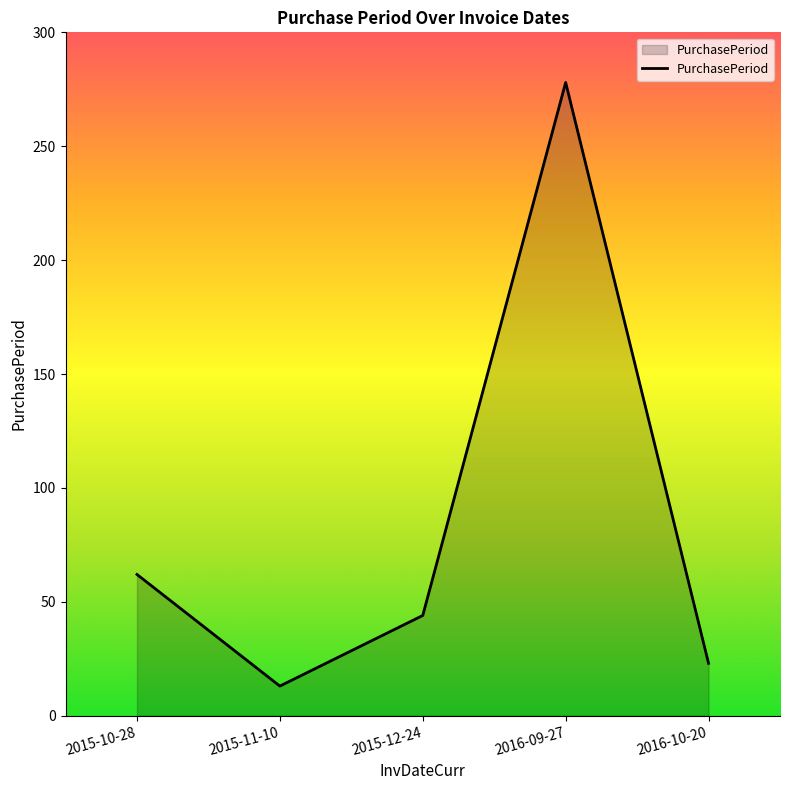

How many series are shown in this chart?

1